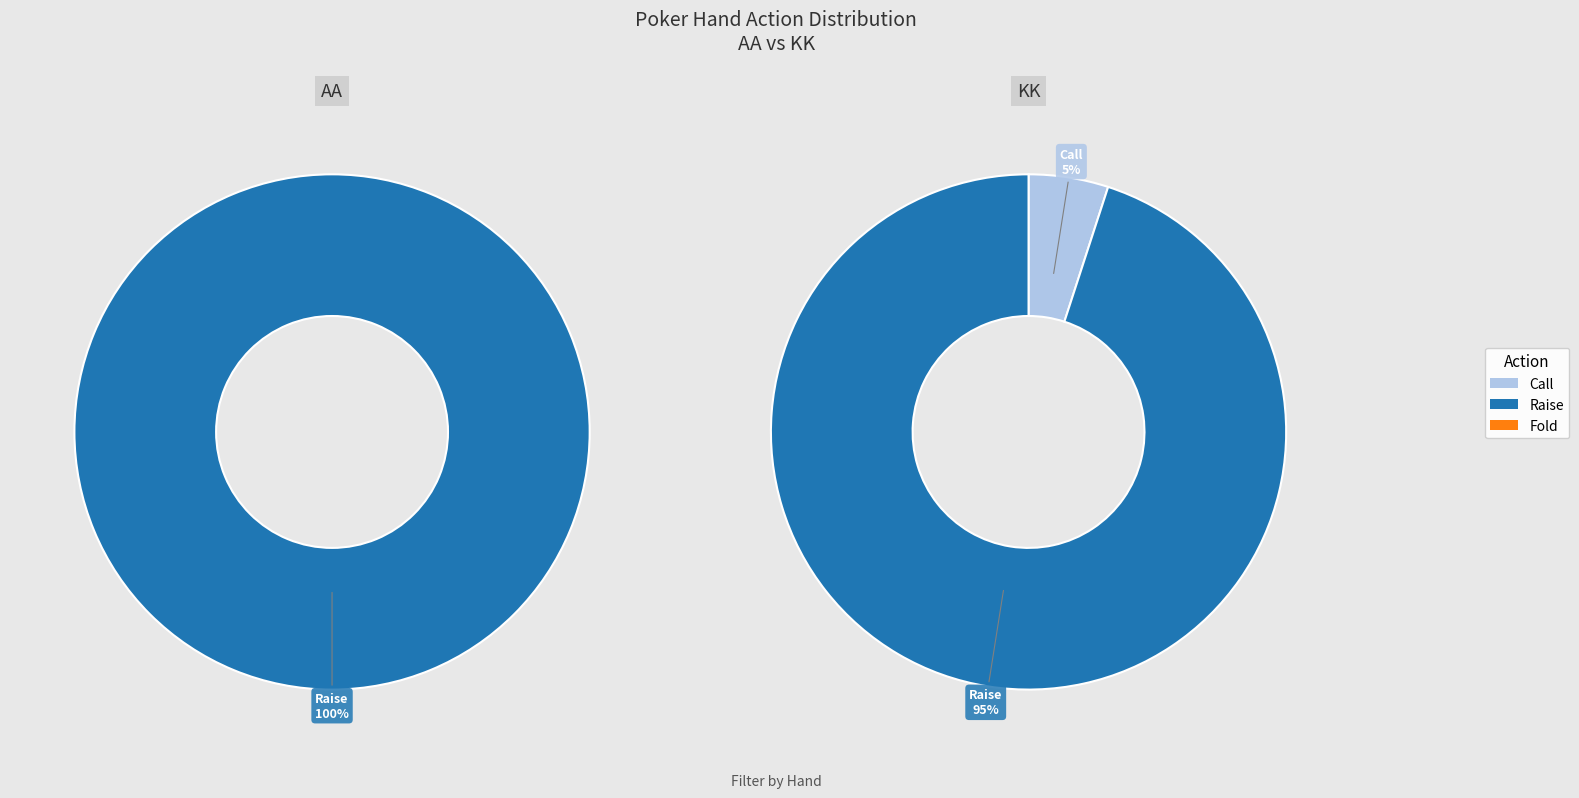

True or false: Raise accounts for 100% of the total.

True